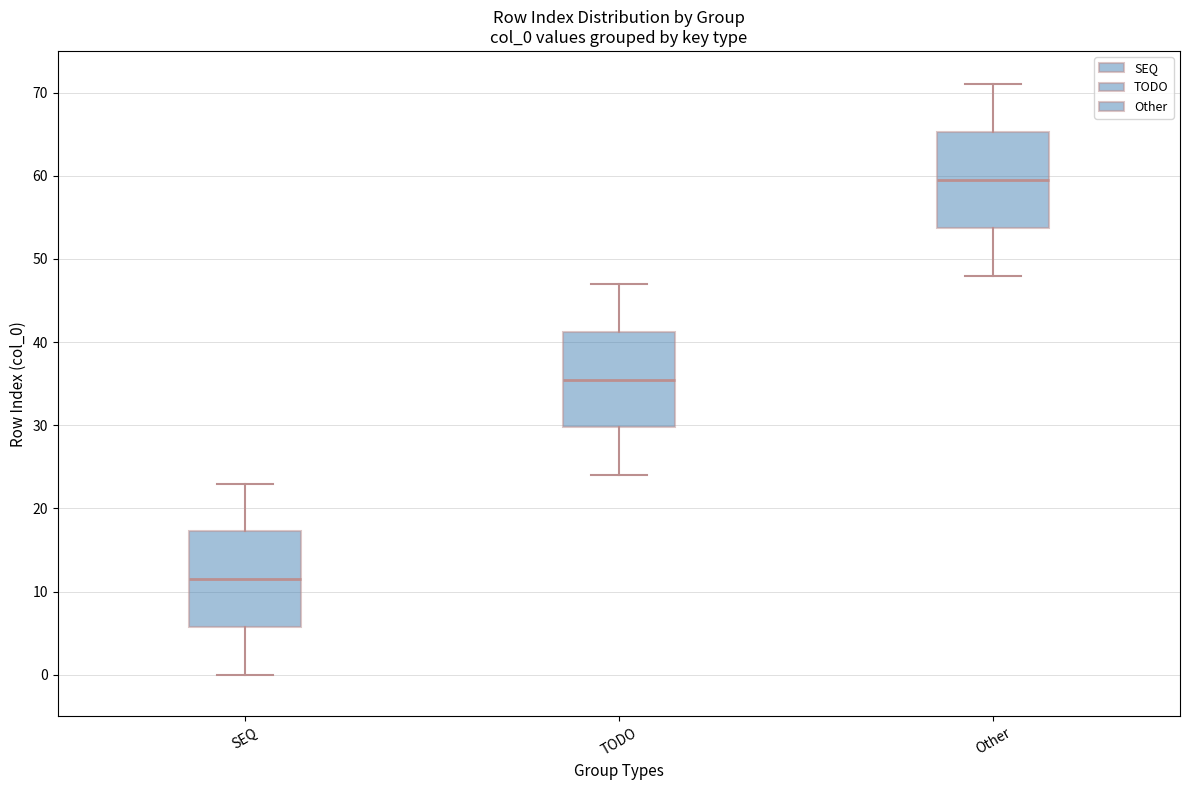

Reading left to right, read every box against the y-axis: the position of its median line, the range the box covers, and the ends of its whiskers. The values are not printed on the chart, so give them approximately, as read against the axis.

SEQ: median 12, box 6 to 17, whiskers 0 to 23
TODO: median 36, box 30 to 41, whiskers 24 to 47
Other: median 60, box 54 to 65, whiskers 48 to 71